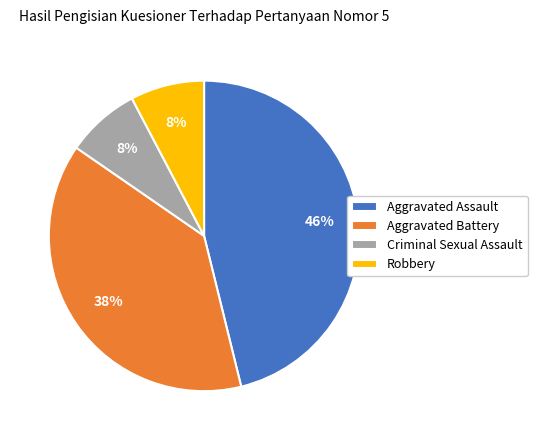

To the nearest percent, what is the combined percentage of Criminal Sexual Assault and Aggravated Assault?

54%